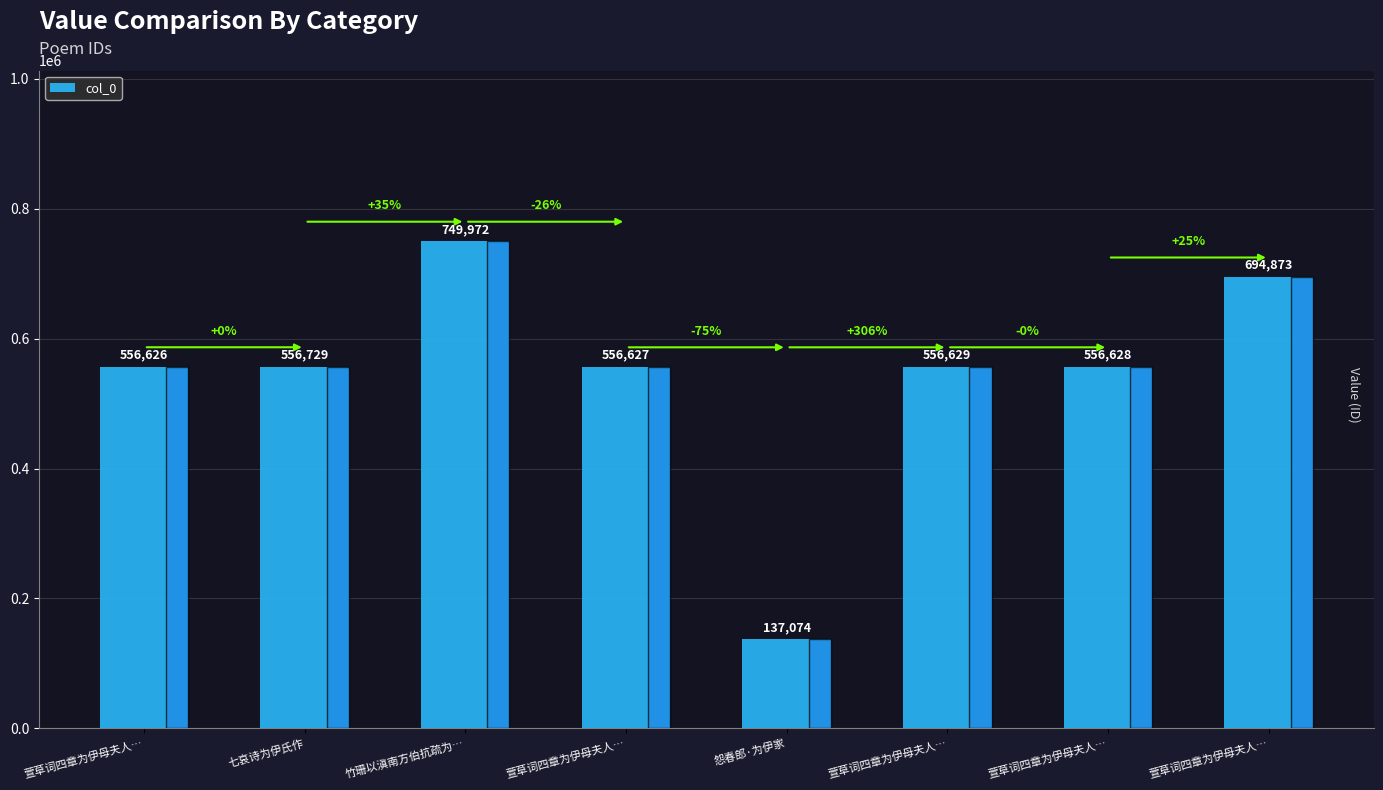

How many data points does each series have?

8